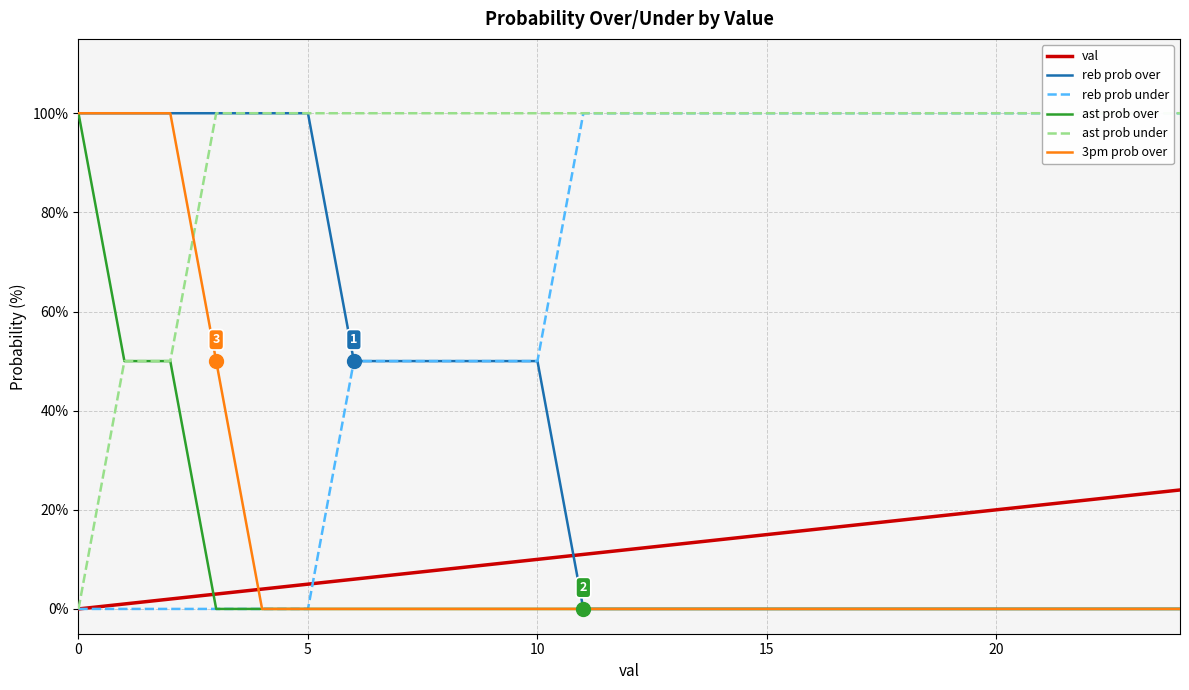

True or false: ast prob over has a value of 0 at 20.

True